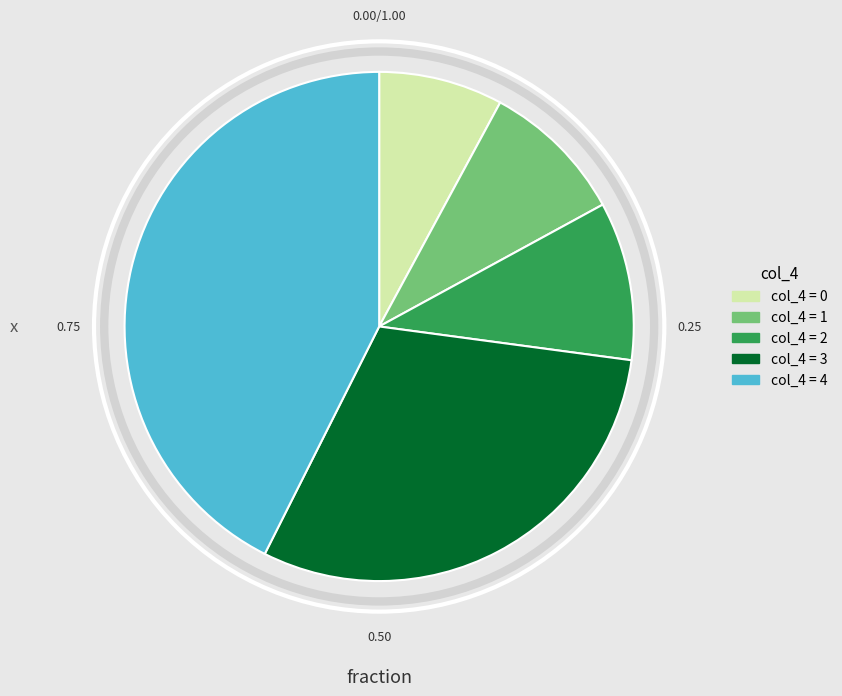

Does any single category account for the majority?

No